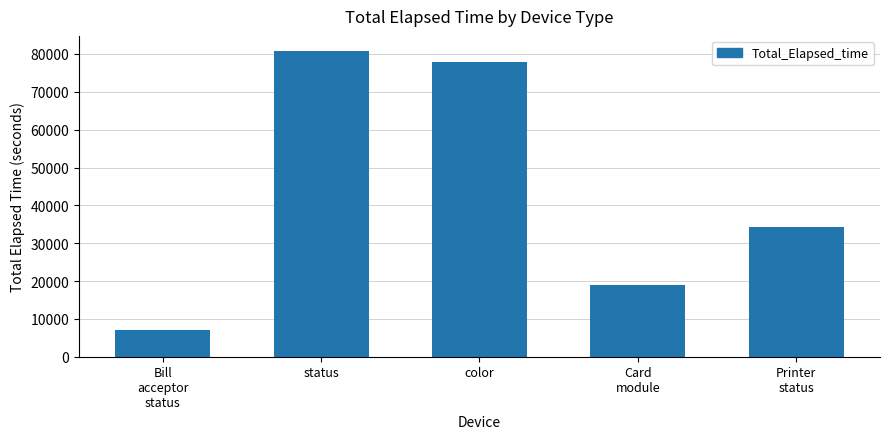

Which category has the lowest value across all series?

Bill
acceptor
status